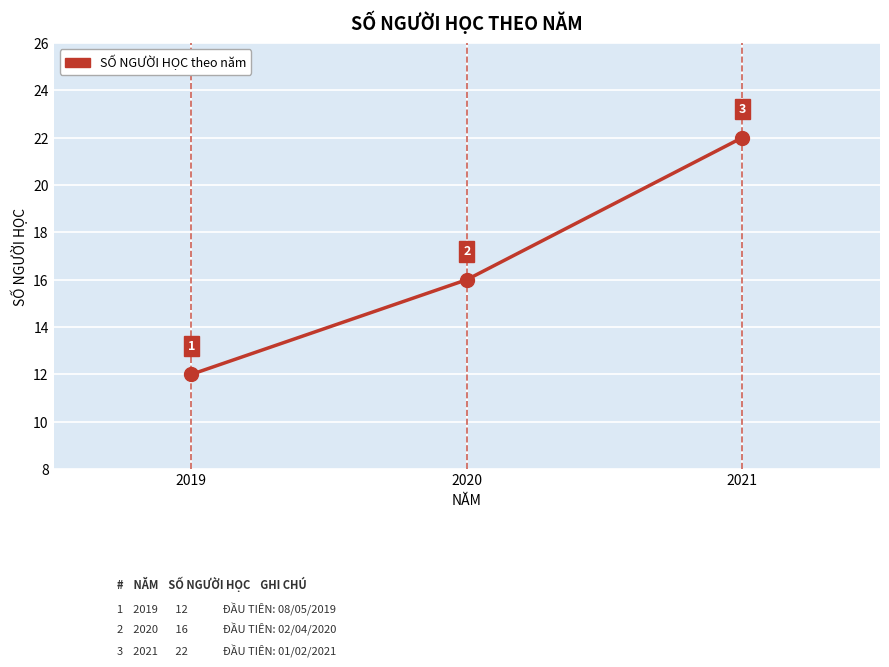

The chart shows a value of 22 at 2021. True or false?

True